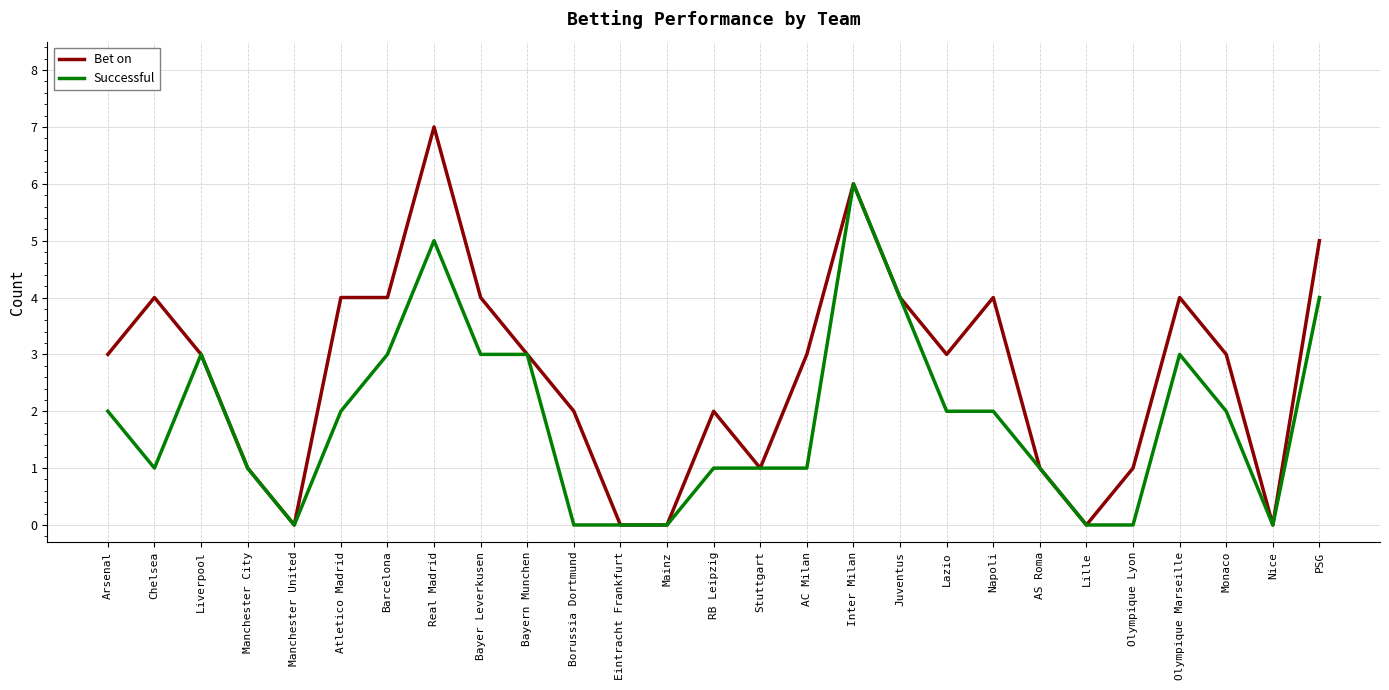

Rank the series at RB Leipzig from highest to lowest value.

Bet on, Successful